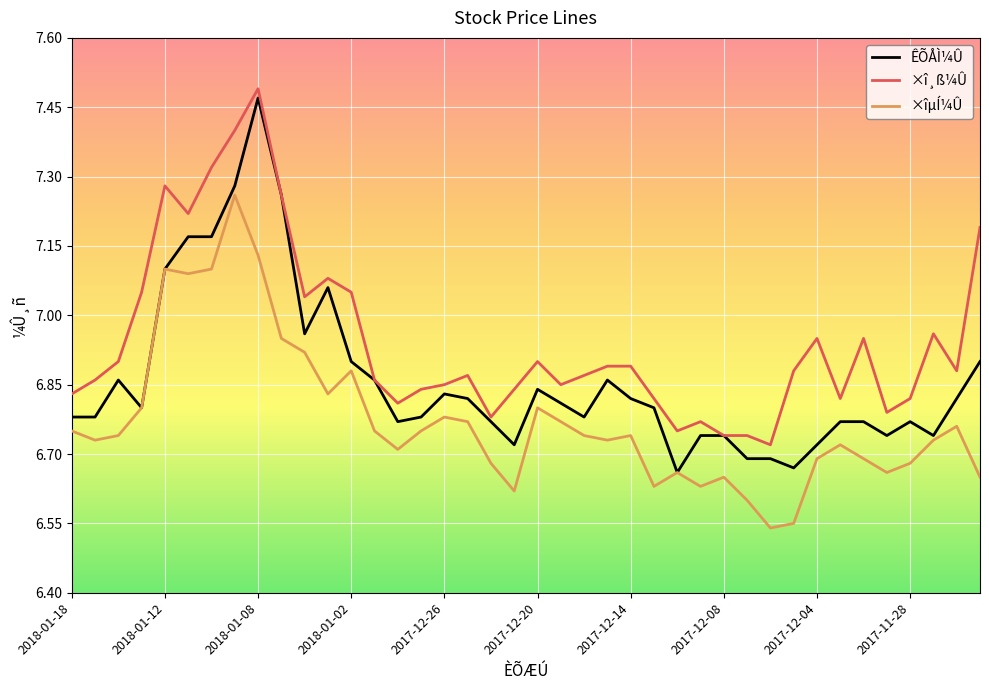

List the series in order of their overall mean, highest first.

×î¸ß¼Û, ÊÕÅÌ¼Û, ×îµÍ¼Û